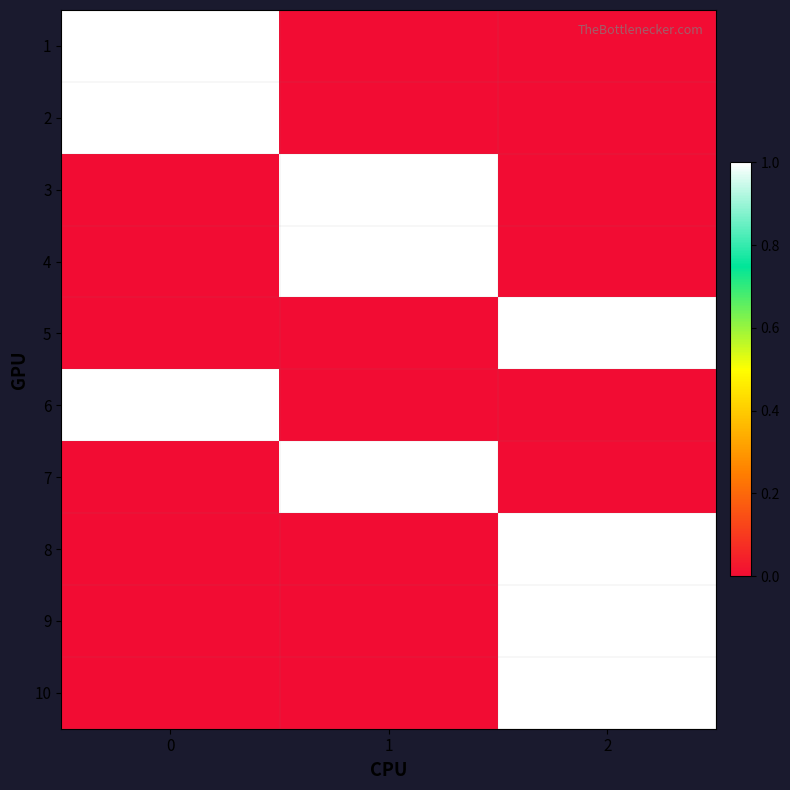

Which has a higher value, 2 or 1?

2